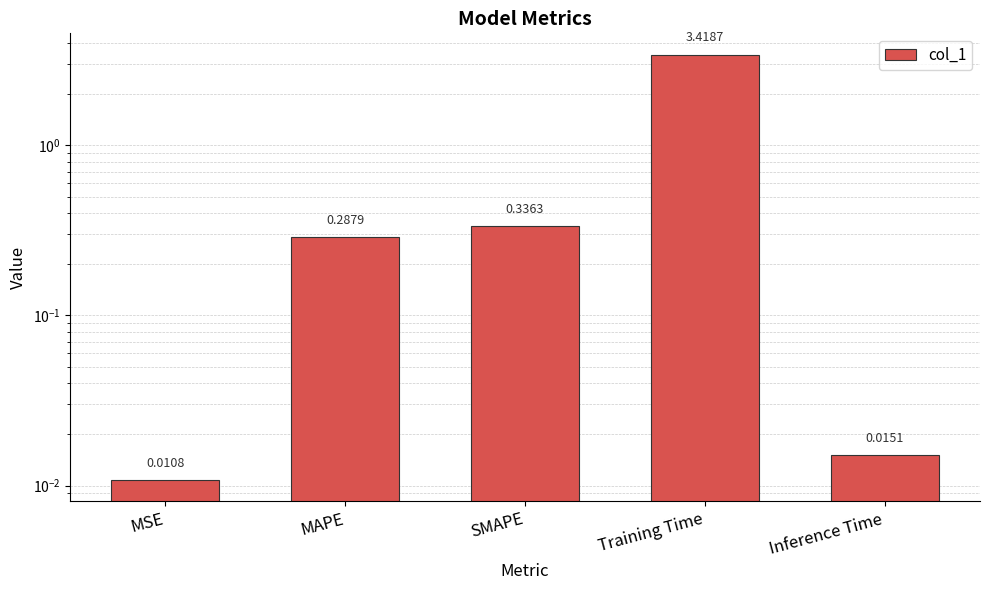

Where is the data nearest to the value 1?

SMAPE